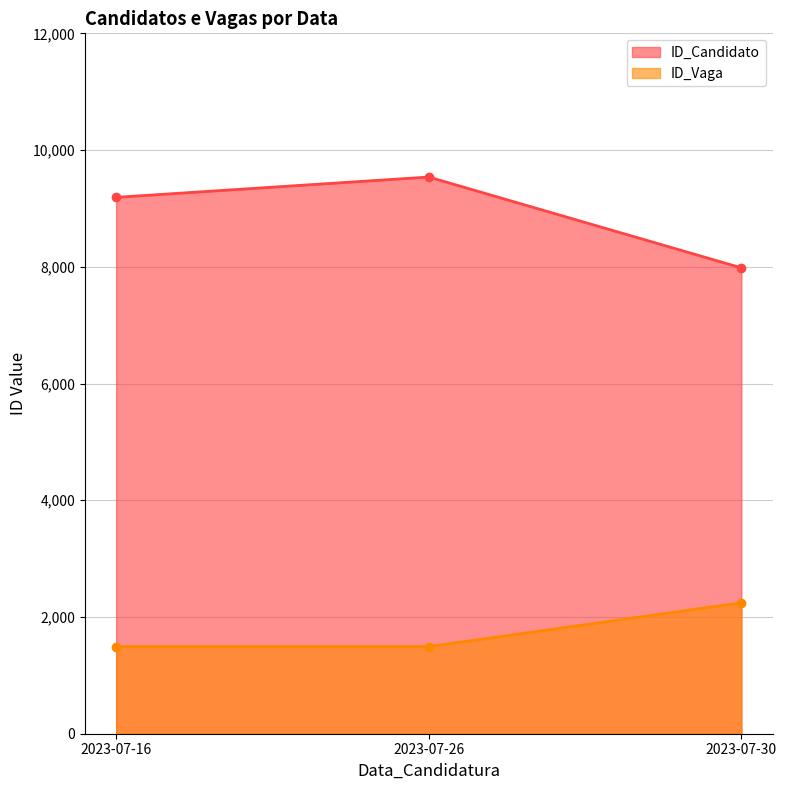

How many ID_Candidato values are between 7982 and 9538?

3